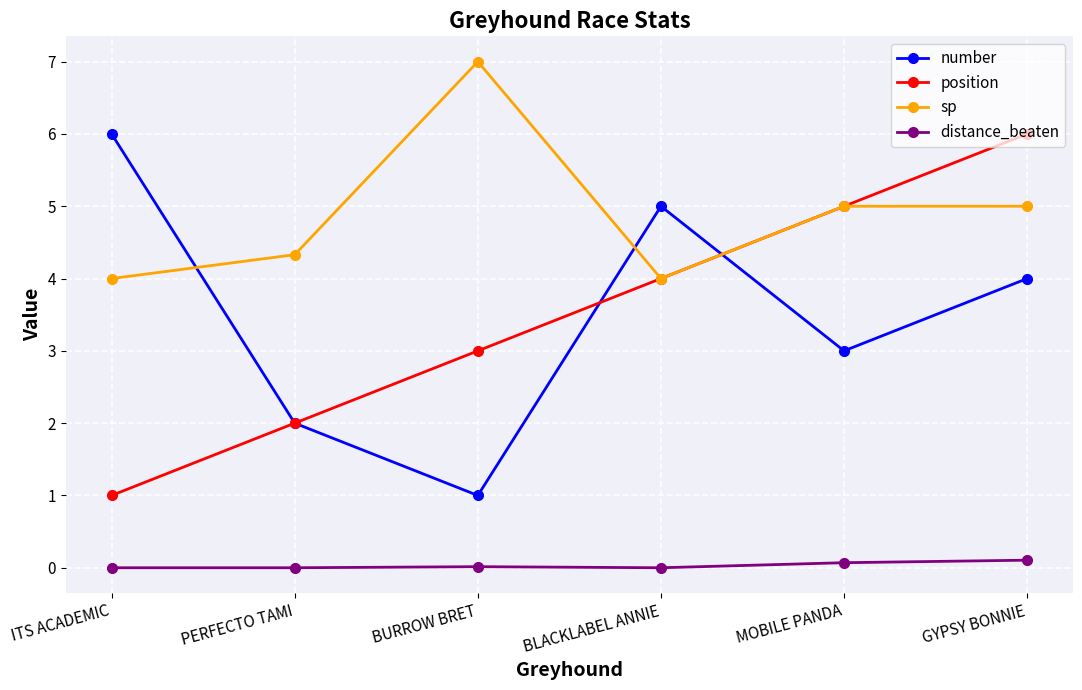

What is the value of the sp point at the 4th from the left?

4.0